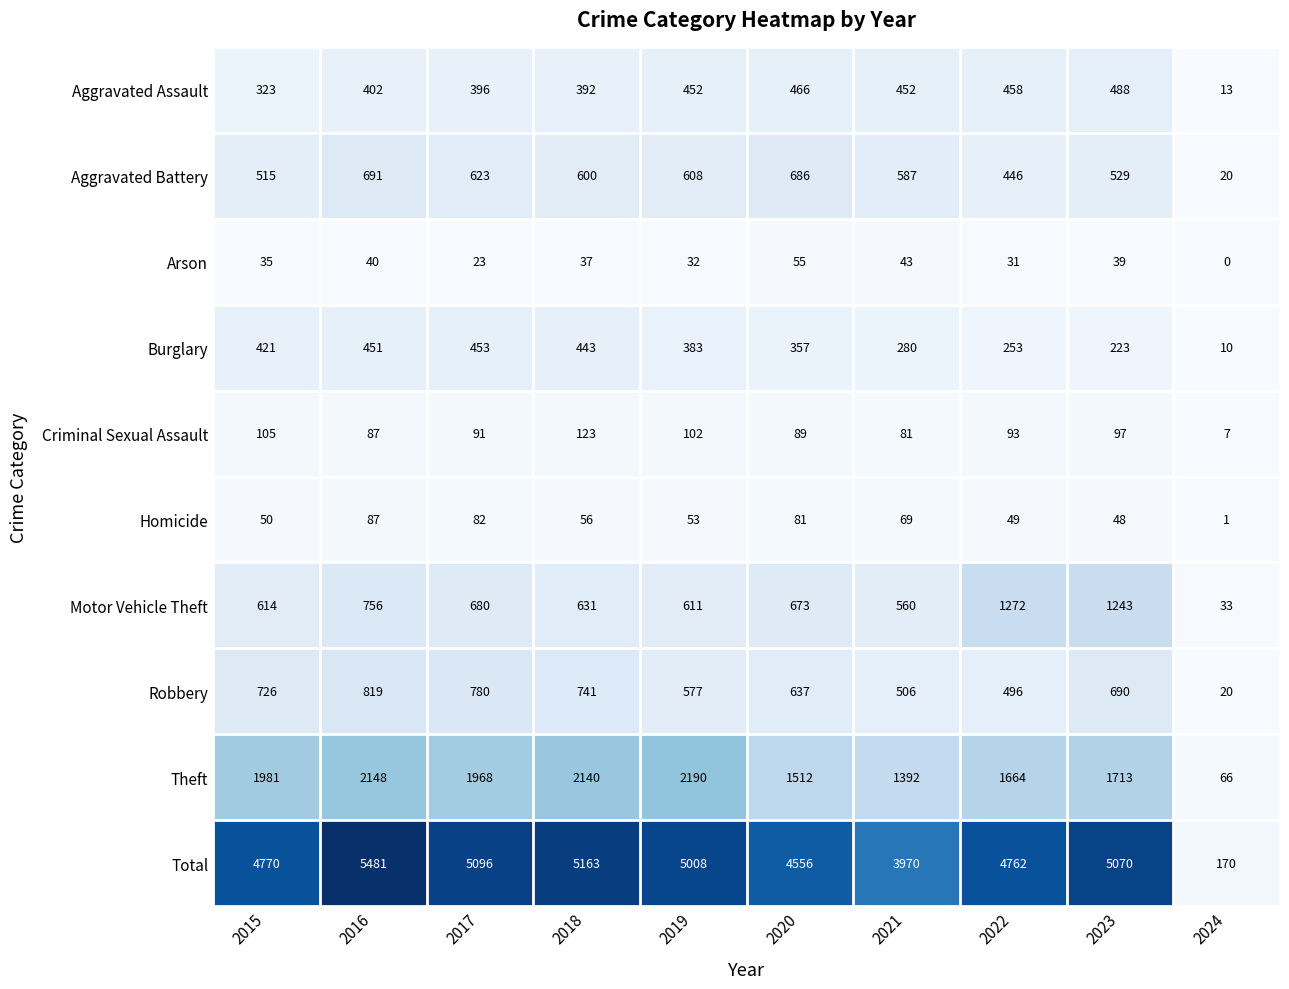

What is the sum of all Aggravated Battery values?

5305